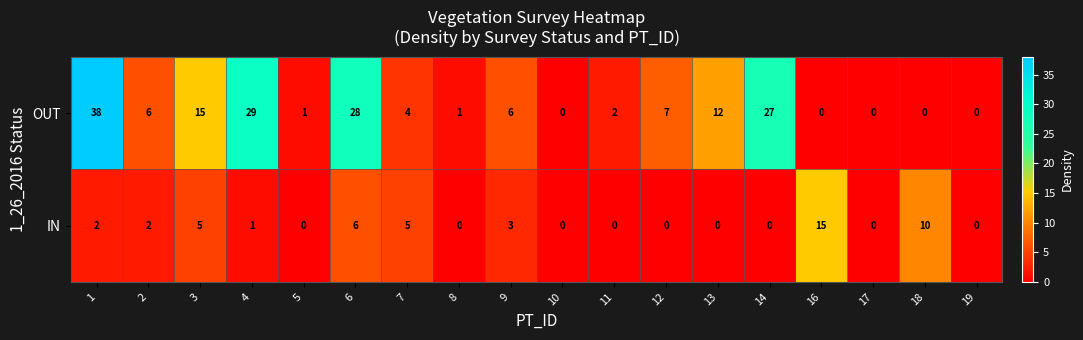

Between 3 and 13, which series saw the biggest shift?

IN